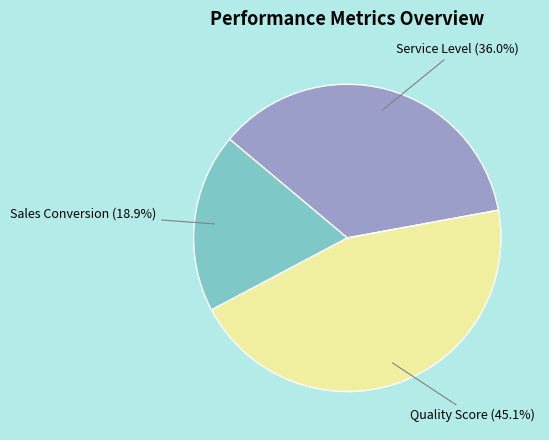

Is there any slice that represents more than half of the pie?

No